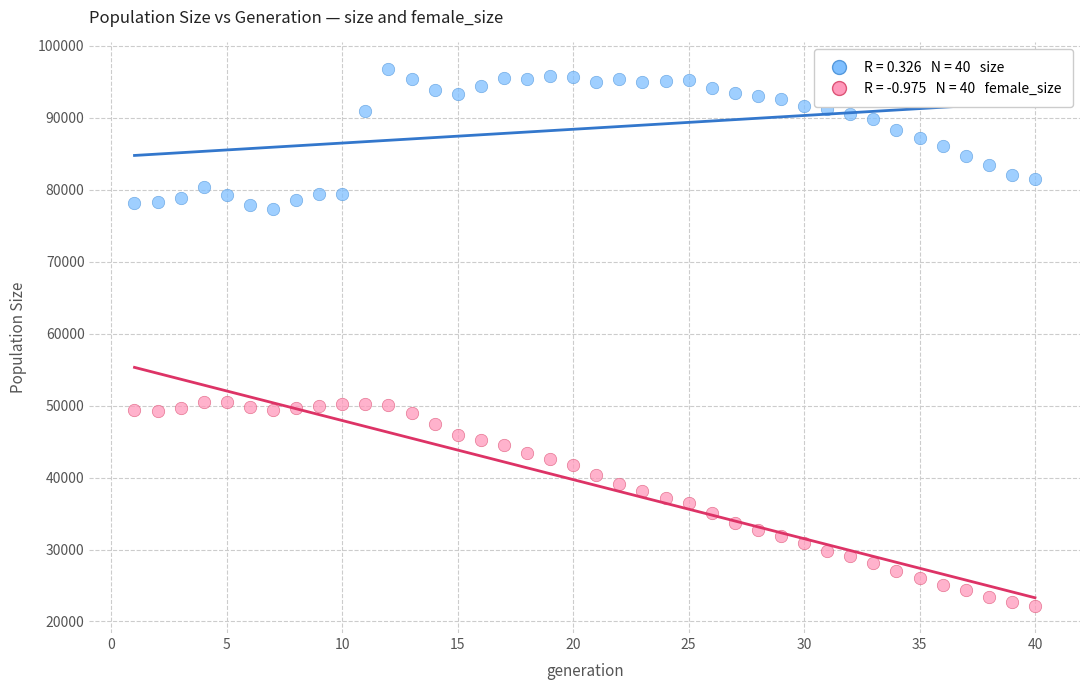

Across all data points, what is the range of X values (max minus min)?

39